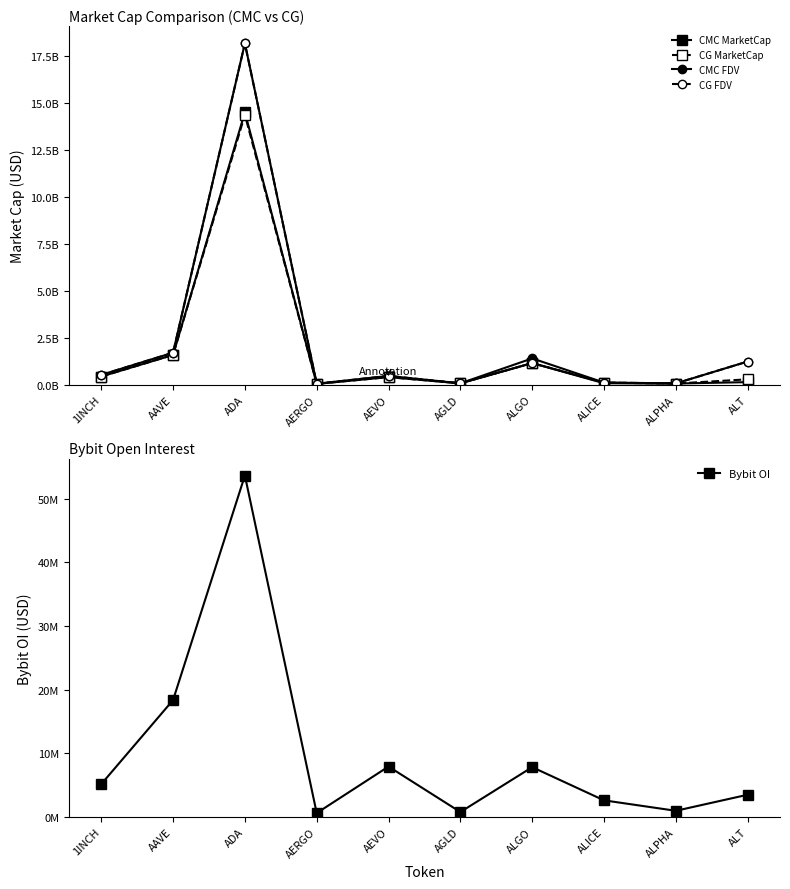

Between AAVE and AERGO, which is larger?

AAVE